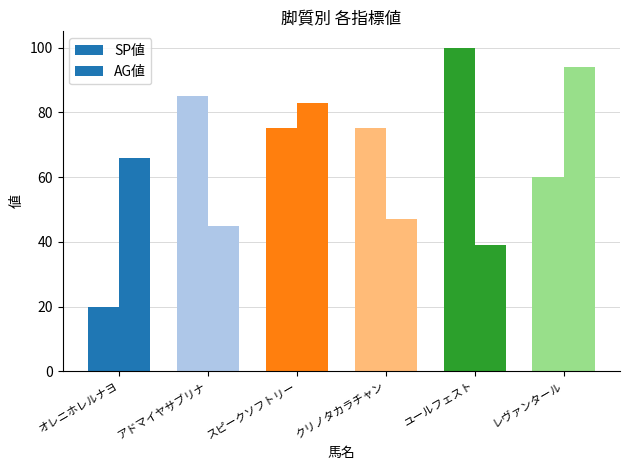

Reading right to left, extract all data points from this chart.

SP値: レヴァンタール=60	ユールフェスト=100	クリノタカラチャン=75	スピークソフトリー=75	アドマイヤサブリナ=85	オレニホレルナヨ=20
AG値: レヴァンタール=94	ユールフェスト=39	クリノタカラチャン=47	スピークソフトリー=83	アドマイヤサブリナ=45	オレニホレルナヨ=66